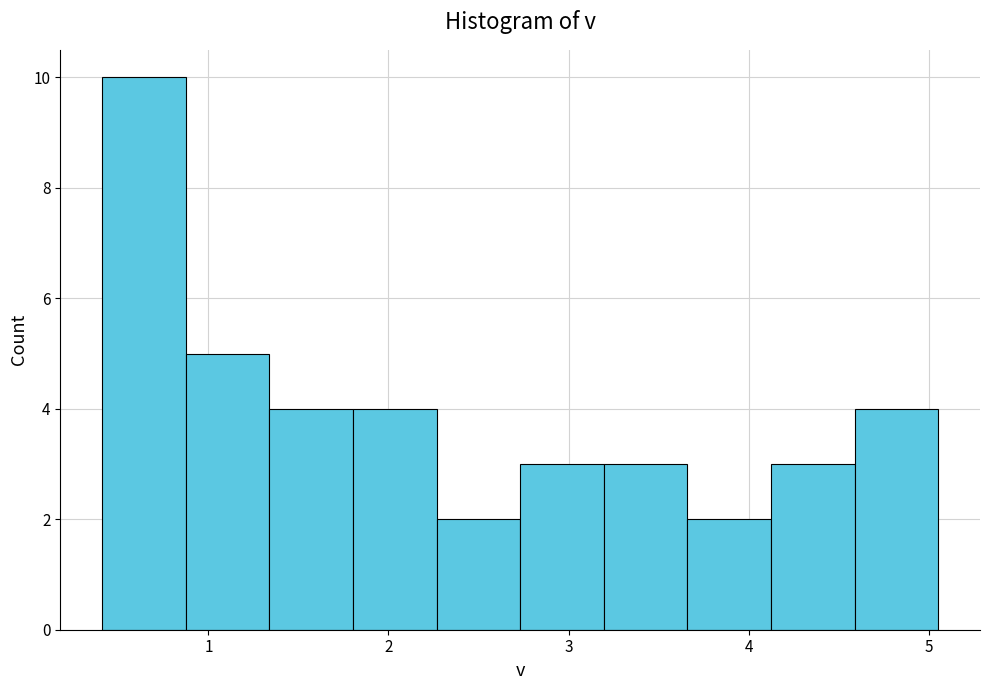

Reading left to right, list every bar in this chart as the range it spans on the x-axis followed by its height. Neither the bar edges nor the heights are printed on the chart, so give them approximately, as read against the axes.

0.4 to 0.9: 10
0.9 to 1.3: 5
1.3 to 1.8: 4
1.8 to 2.3: 4
2.3 to 2.7: 2
2.7 to 3.2: 3
3.2 to 3.7: 3
3.7 to 4.1: 2
4.1 to 4.6: 3
4.6 to 5.1: 4